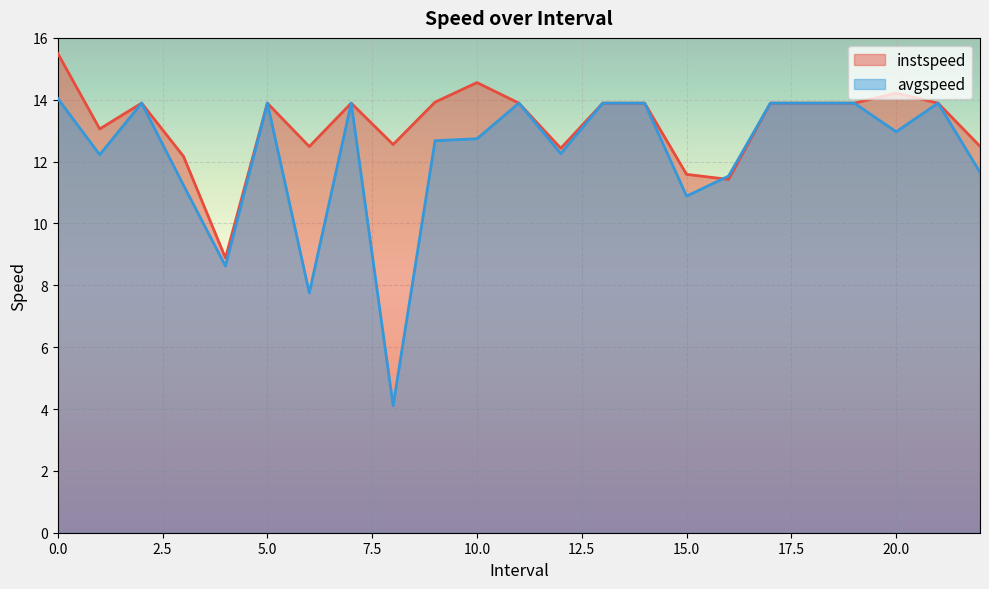

At which category does instspeed reach its first local valley?

1.0